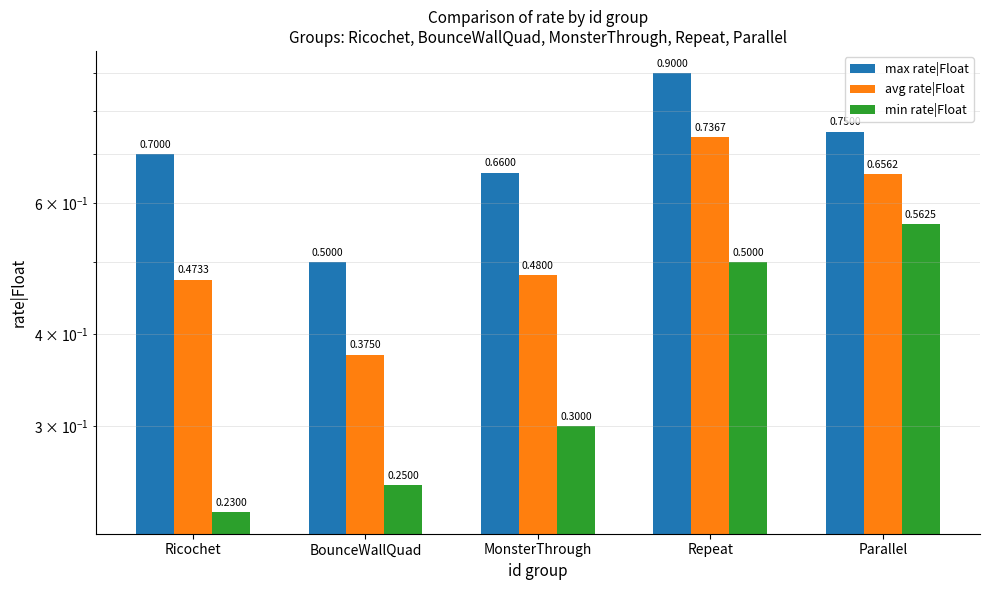

What is the label of the 2nd bar from the left?

BounceWallQuad